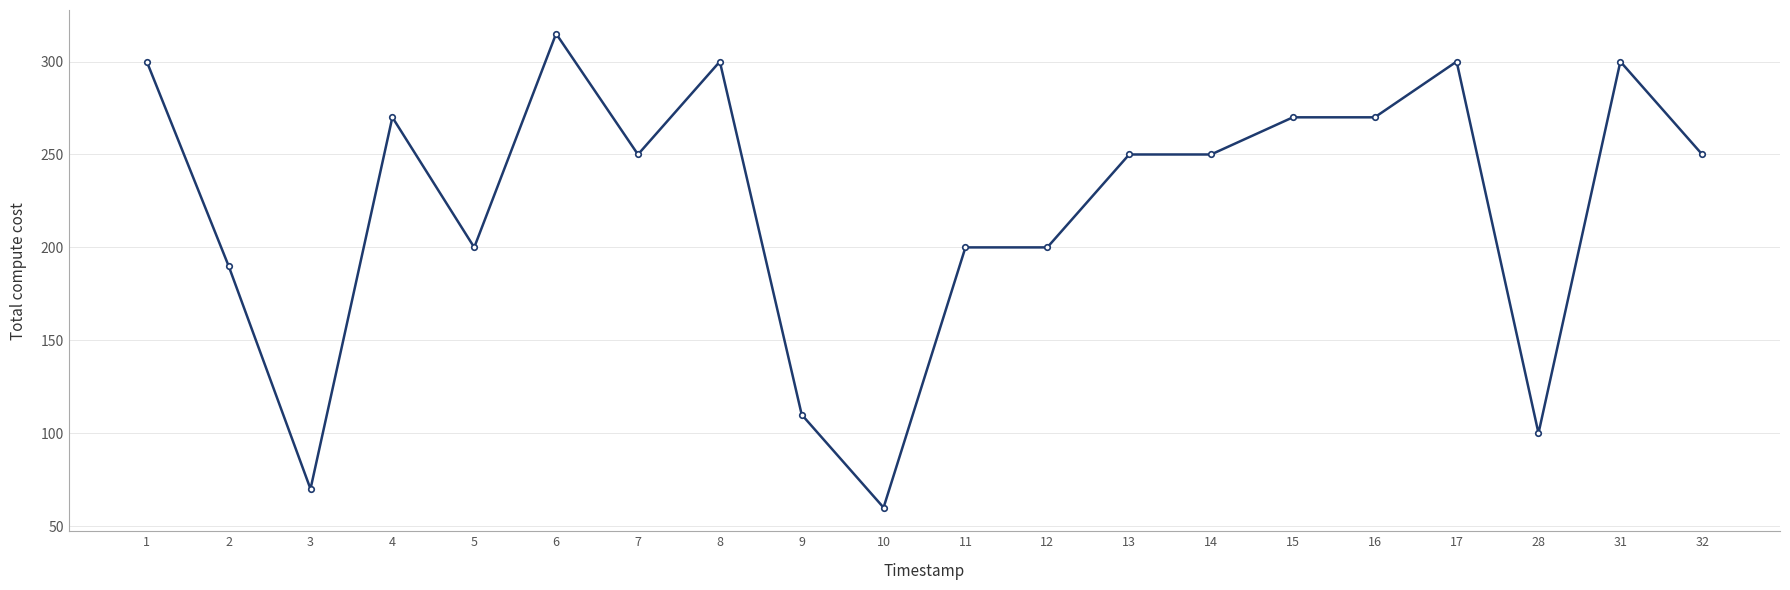

How many categories are shown in the chart?

20